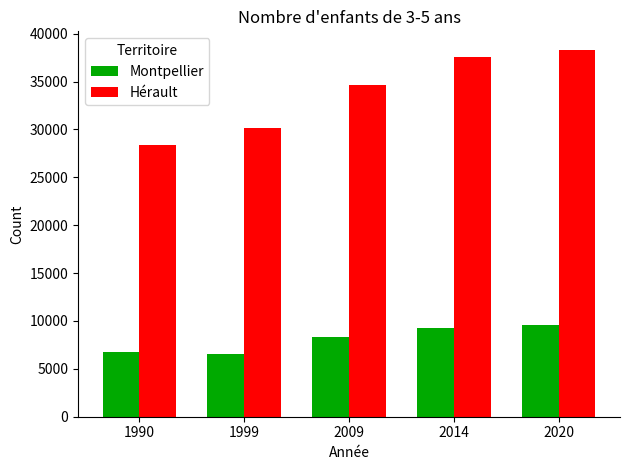

What is the minimum value shown in the chart?

6575